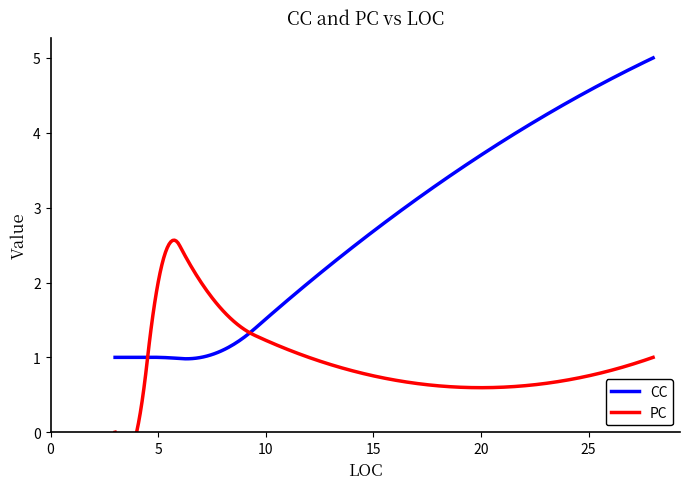

How many data points in PC are above 1?

2